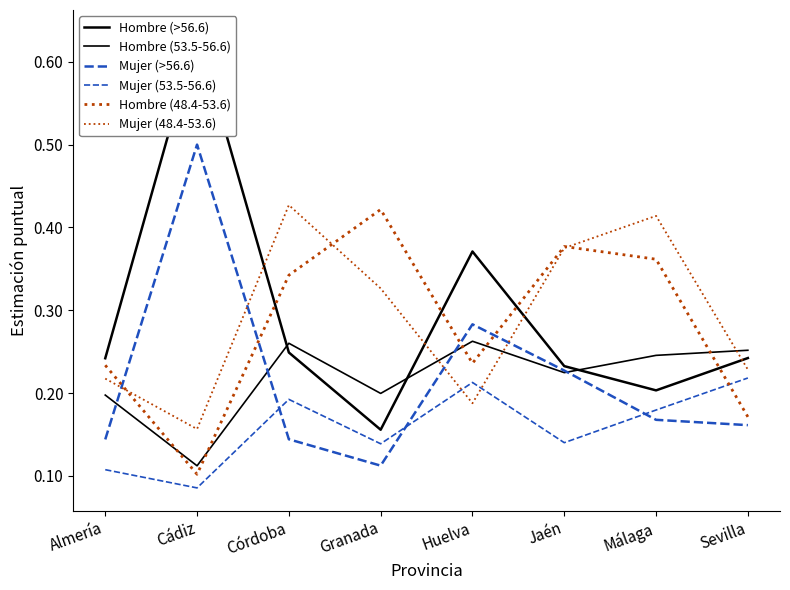

Rank the categories by Mujer (53.5-56.6) value from highest to lowest.

Sevilla, Huelva, Córdoba, Málaga, Jaén, Granada, Almería, Cádiz